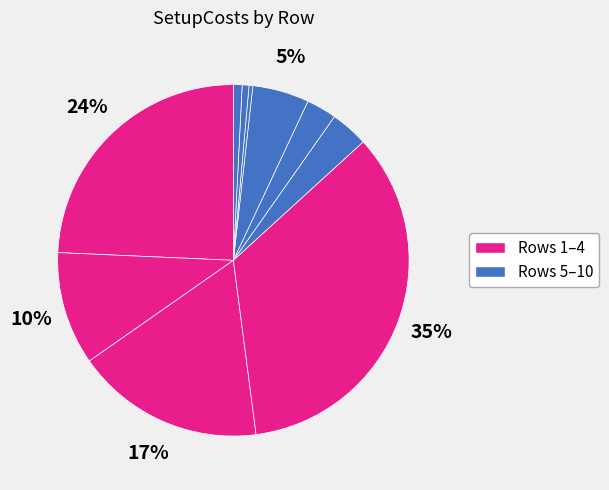

How many slices are in this pie chart?

10